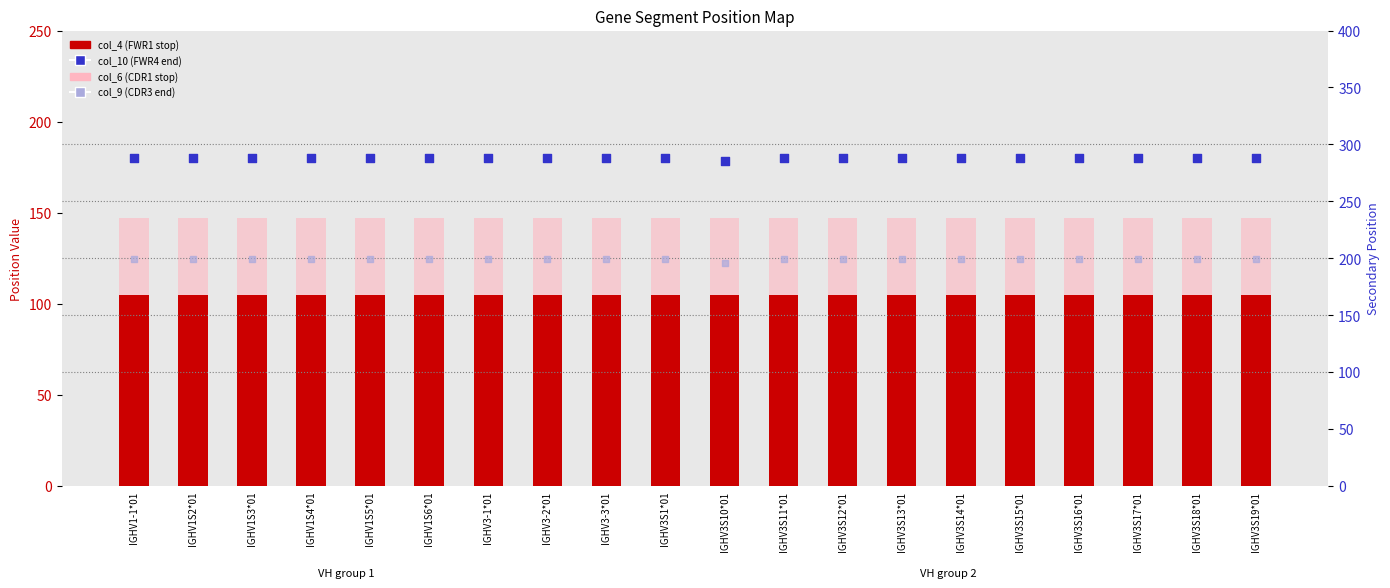

At which category is the sum across all series the highest?

IGHV1-1*01